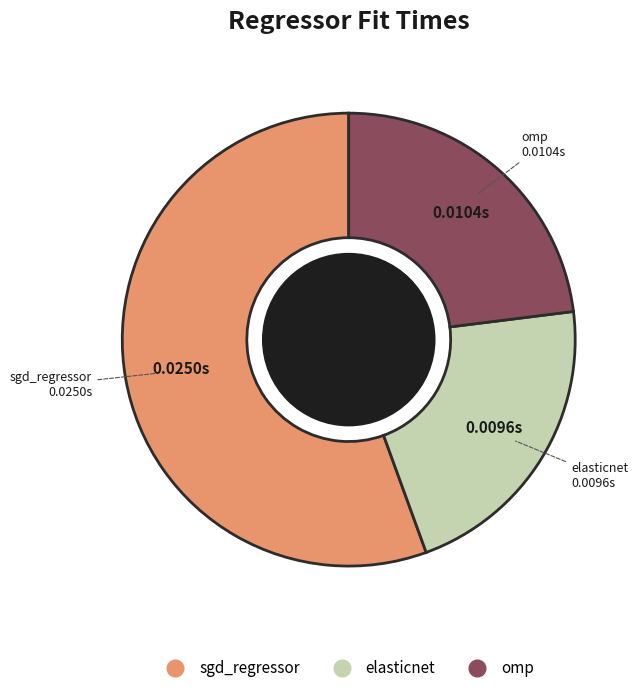

Does elasticnet account for over 50% of the chart?

No